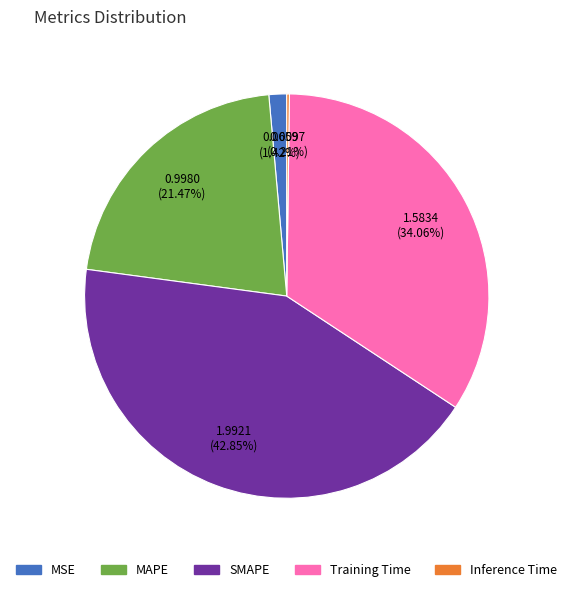

Combined, what portion of the pie is Training Time and MAPE?

55.5%